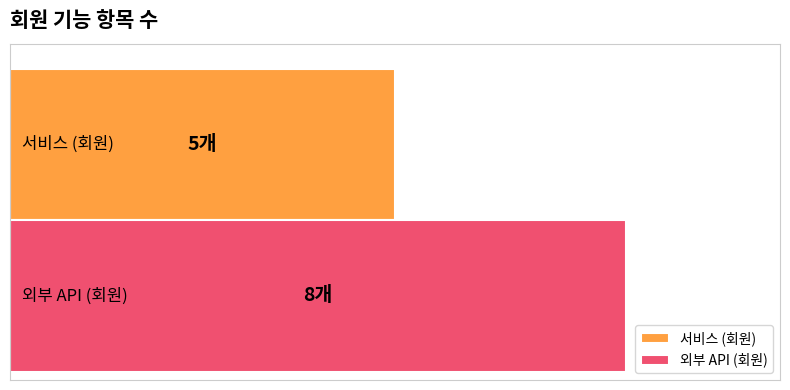

What are all the series names shown in the legend?

서비스 (회원), 외부 API (회원)